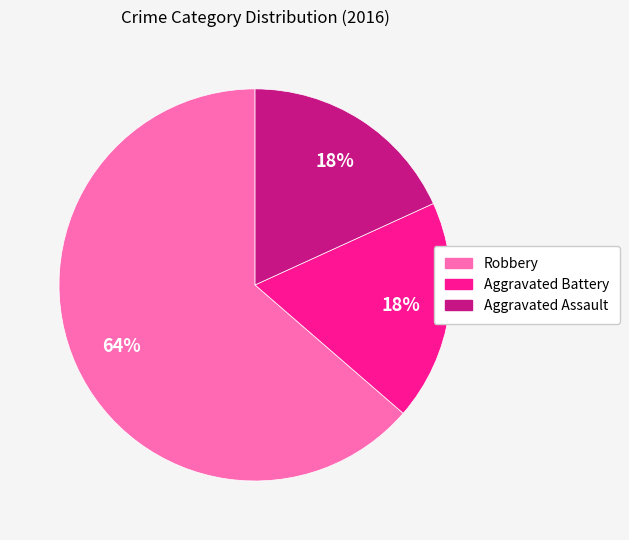

Which category has the biggest portion of the pie?

Robbery